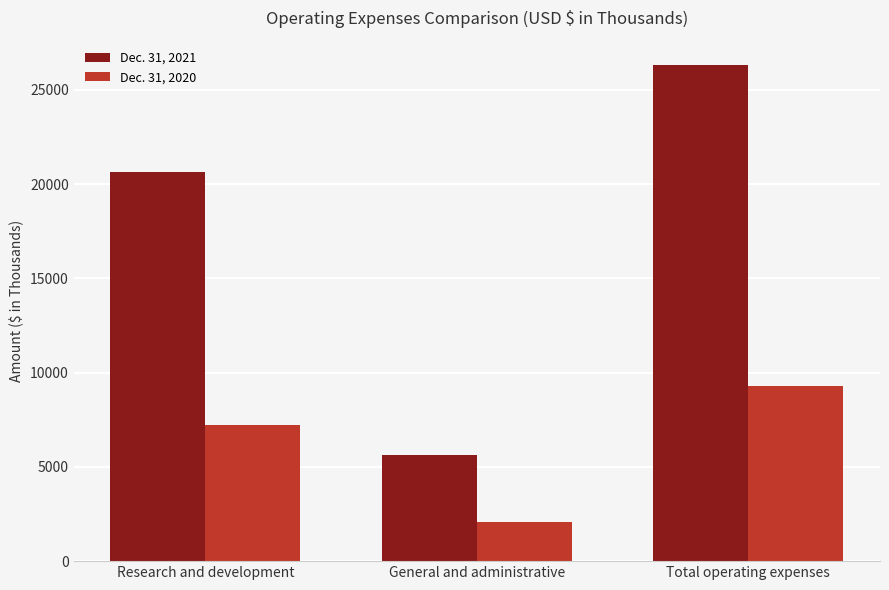

What is the sum of the Dec. 31, 2021 values at Research and development and General and administrative?

26288